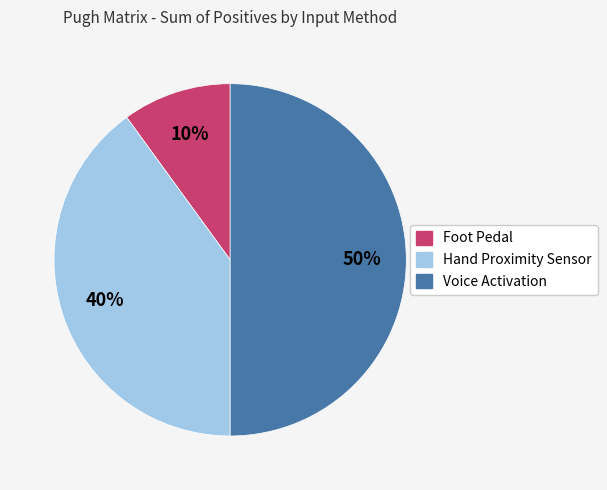

Count the number of slices in the pie.

3